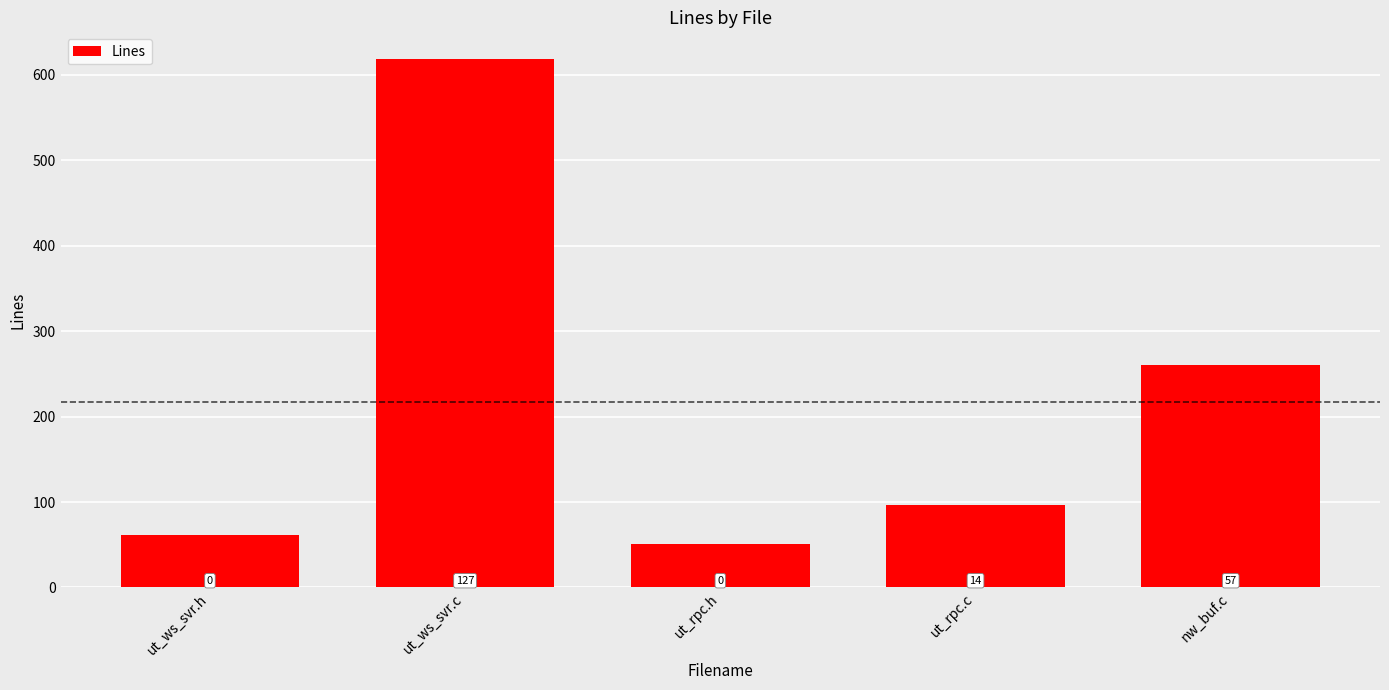

What is the label of the 5th bar from the left?

nw_buf.c